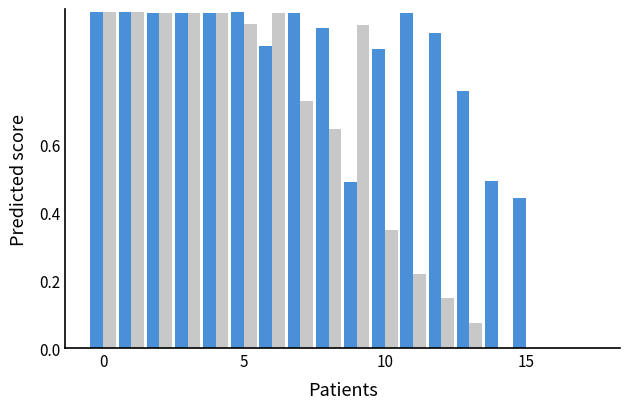

How many data points does each series have?

18